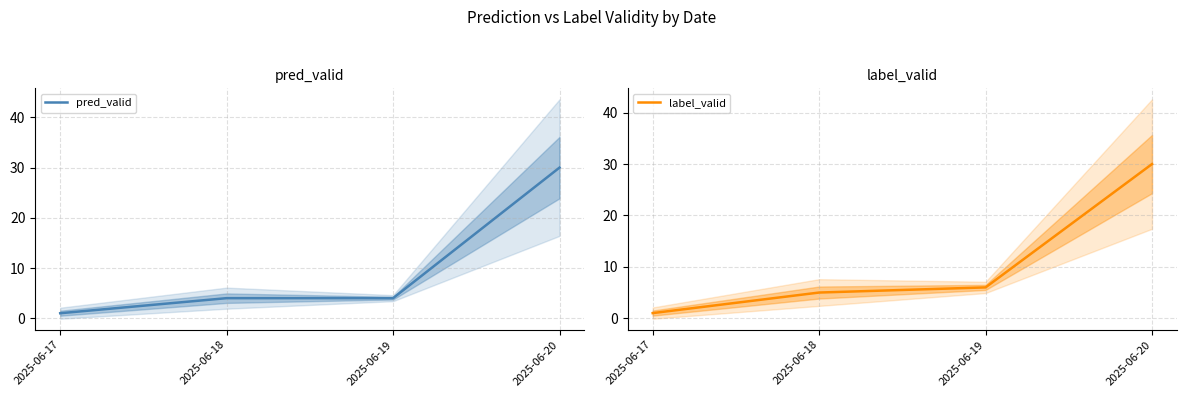

What is the sum of all label_valid values?

42